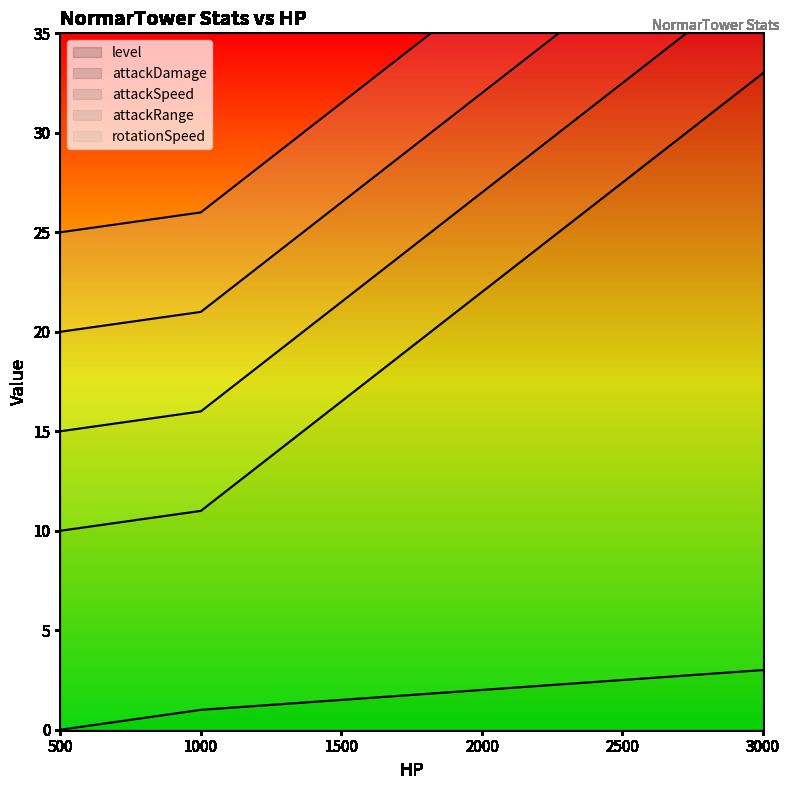

Rank the series by their maximum value, from highest to lowest.

attackDamage, attackSpeed, attackRange, rotationSpeed, level